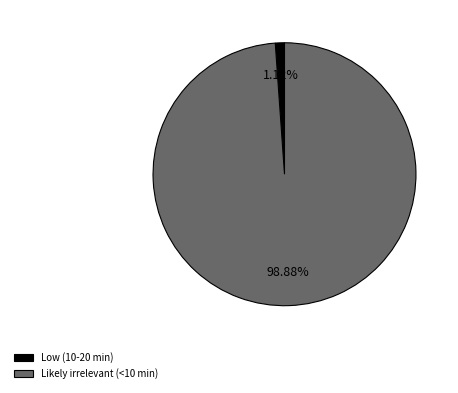

Is it true that Likely irrelevant (<10 min) is 88% of the pie?

False